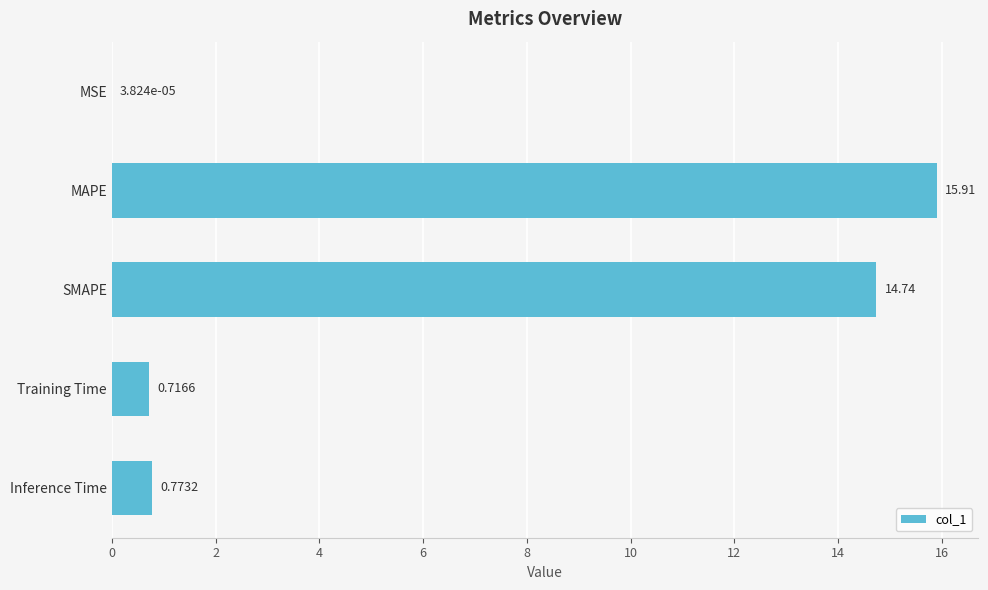

What is the change in value from MSE to Training Time?

+0.7